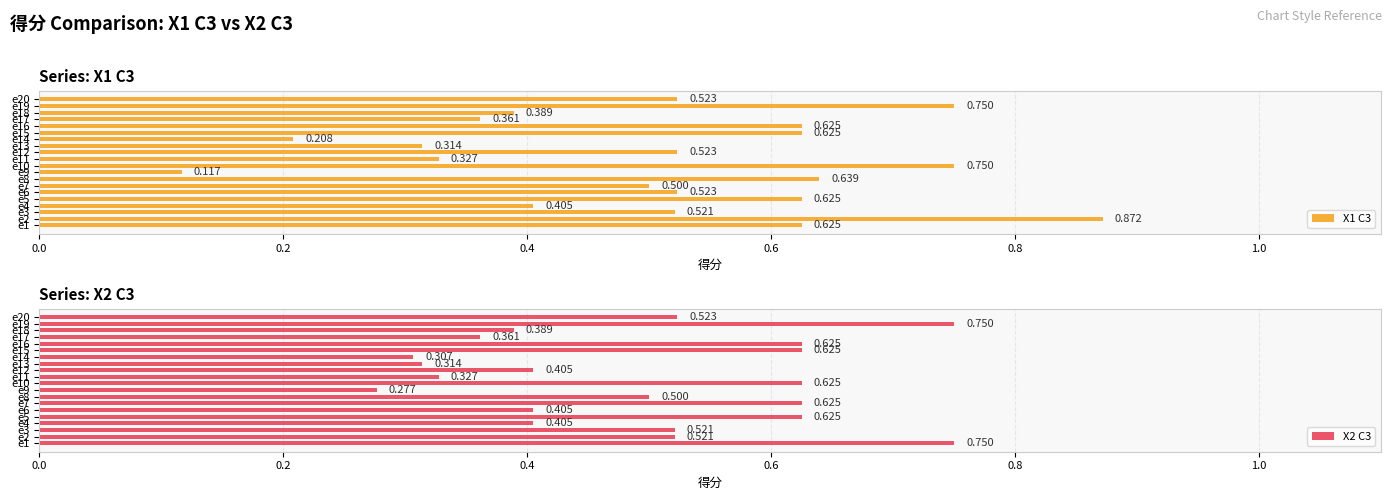

At which label does X2 C3 reach its minimum?

e9